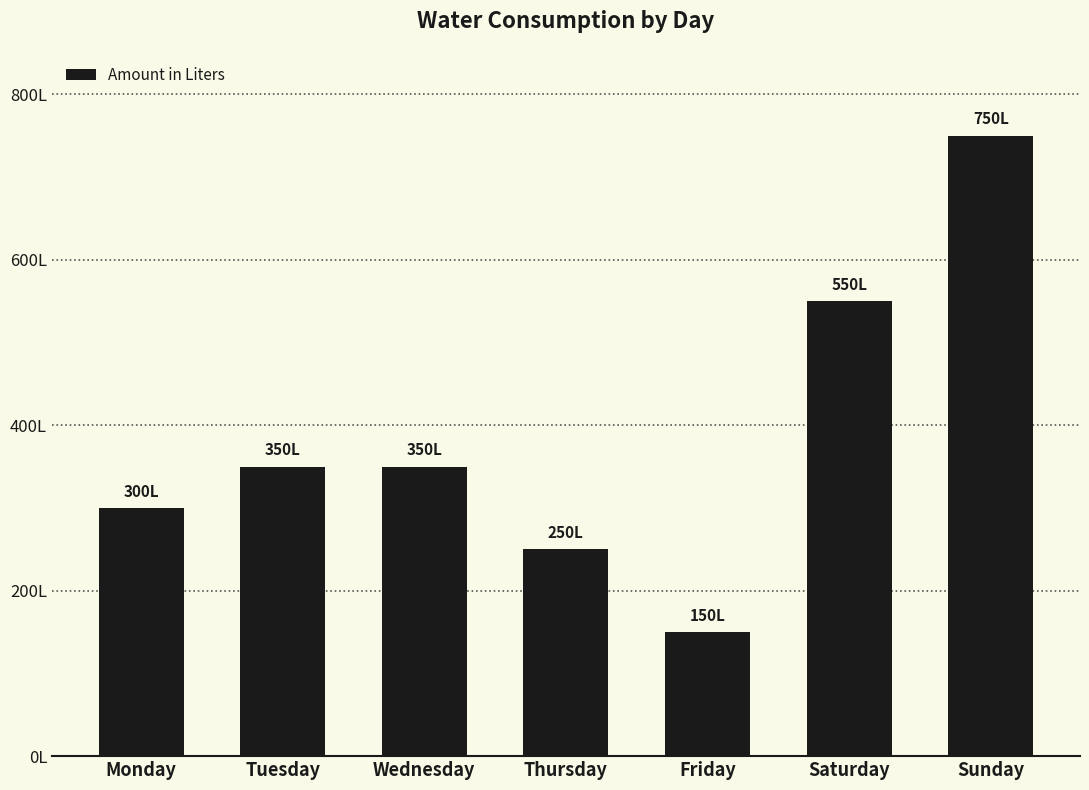

List the labels in order of value, smallest first.

Friday, Thursday, Monday, Tuesday, Wednesday, Saturday, Sunday